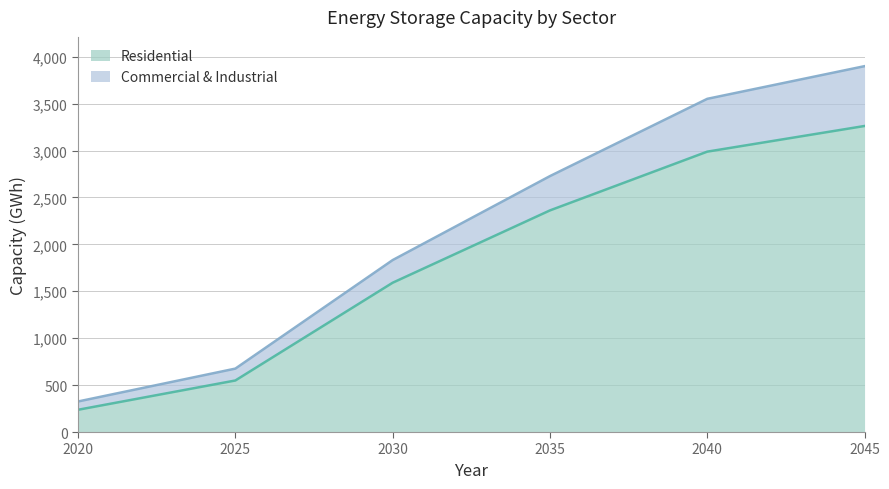

What is the total value across all series at 2030?

1832.7